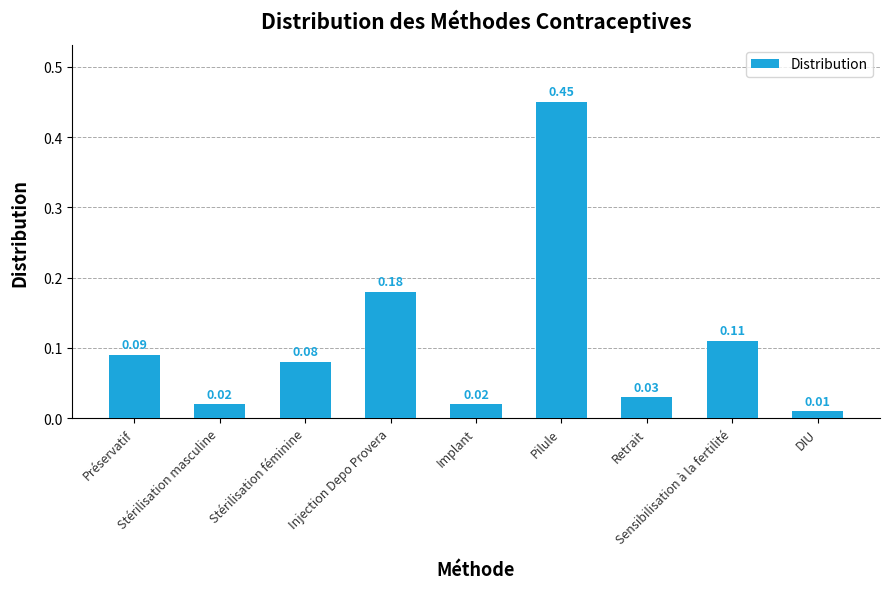

What is the sum of all values?

1.0